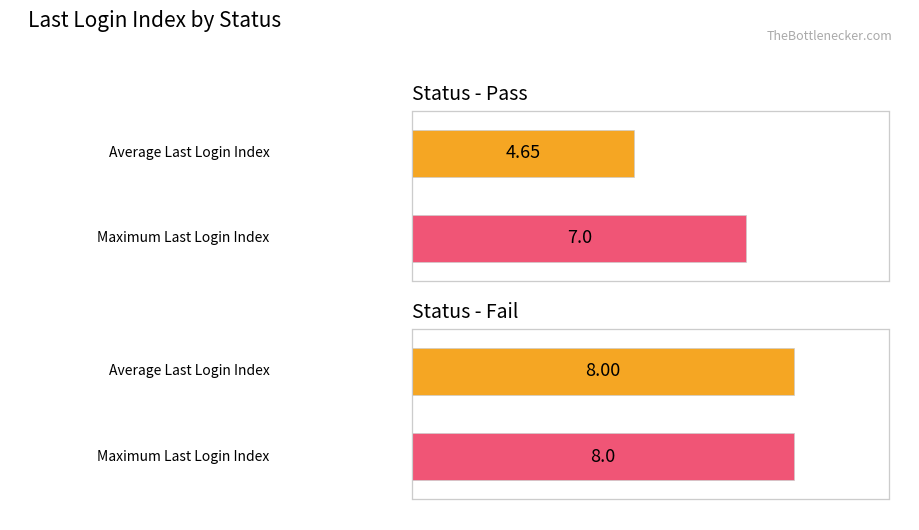

Is the value of Fail at 8:03 greater than the value of Pass at 8:03?

Yes